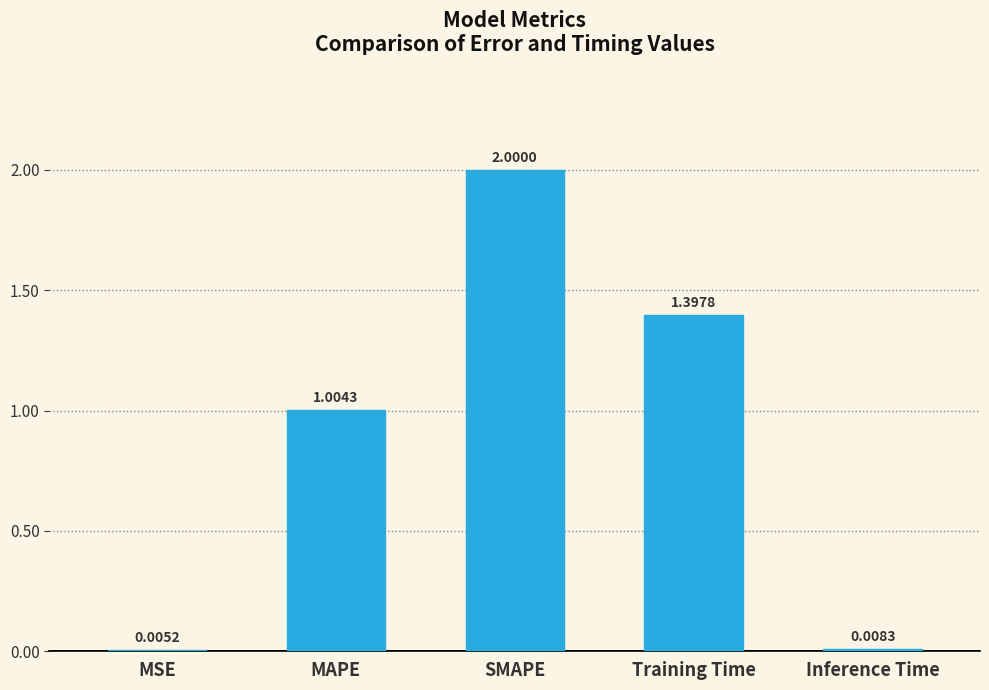

Between MAPE and SMAPE, which is larger?

SMAPE